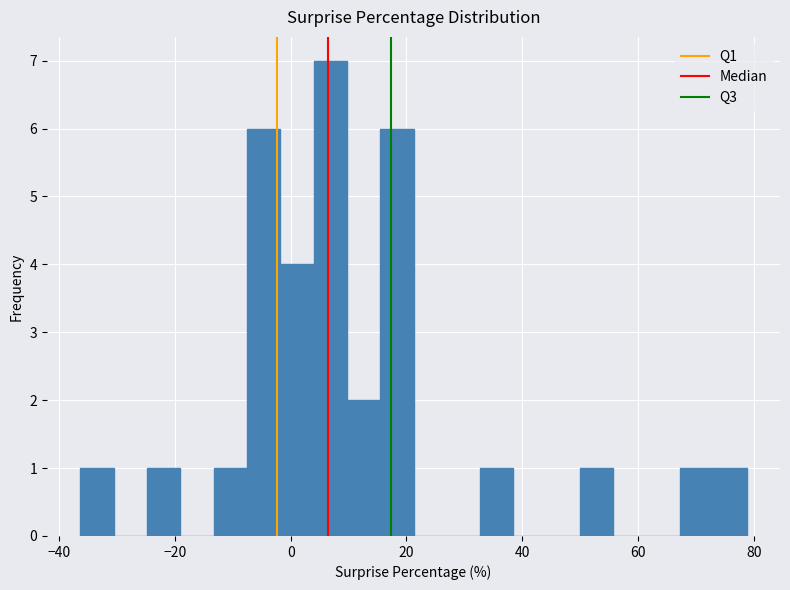

Around what value on the x-axis is the tallest bar? Give the approximate position of its centre, as read against the axis.

6